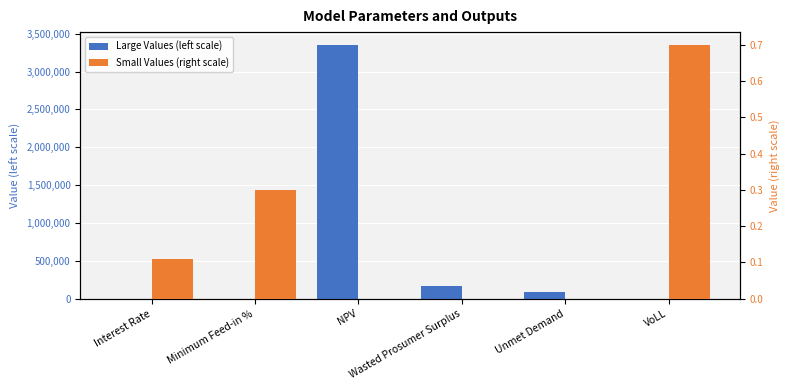

What is the label of the 6th bar from the left?

VoLL